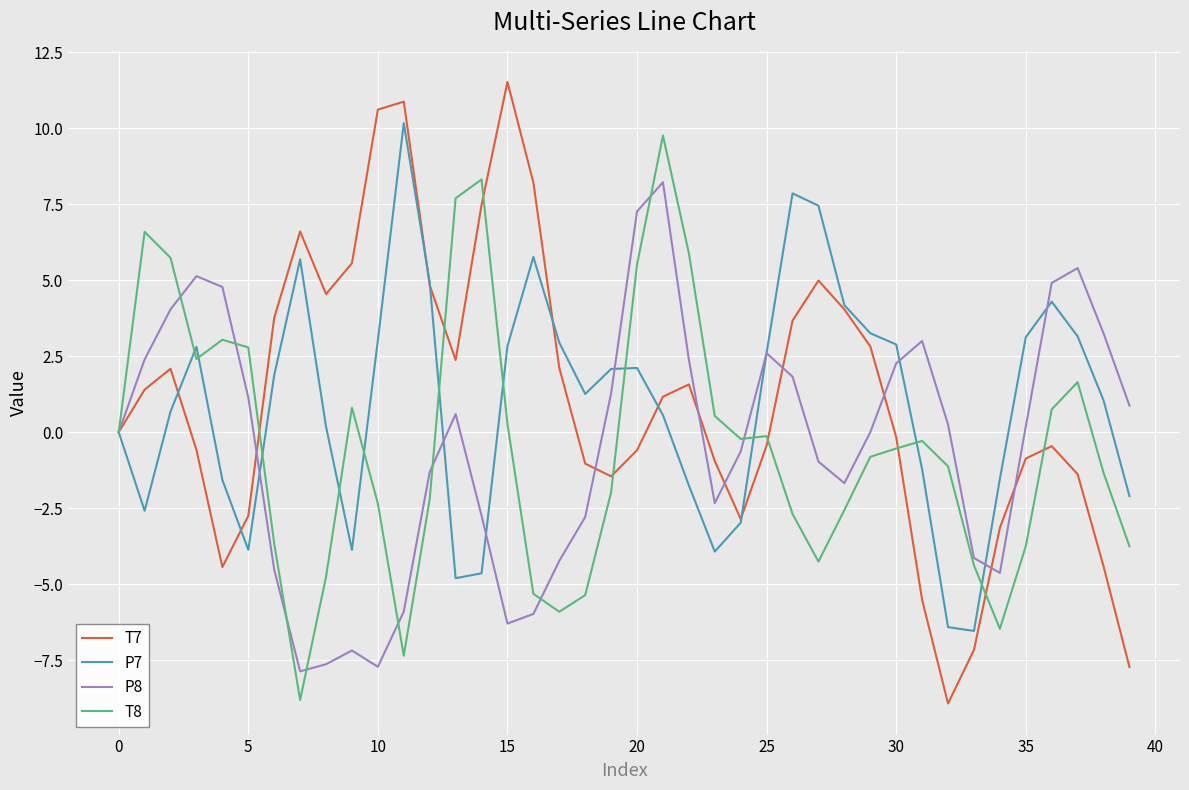

What is the maximum value shown in the chart?

11.5